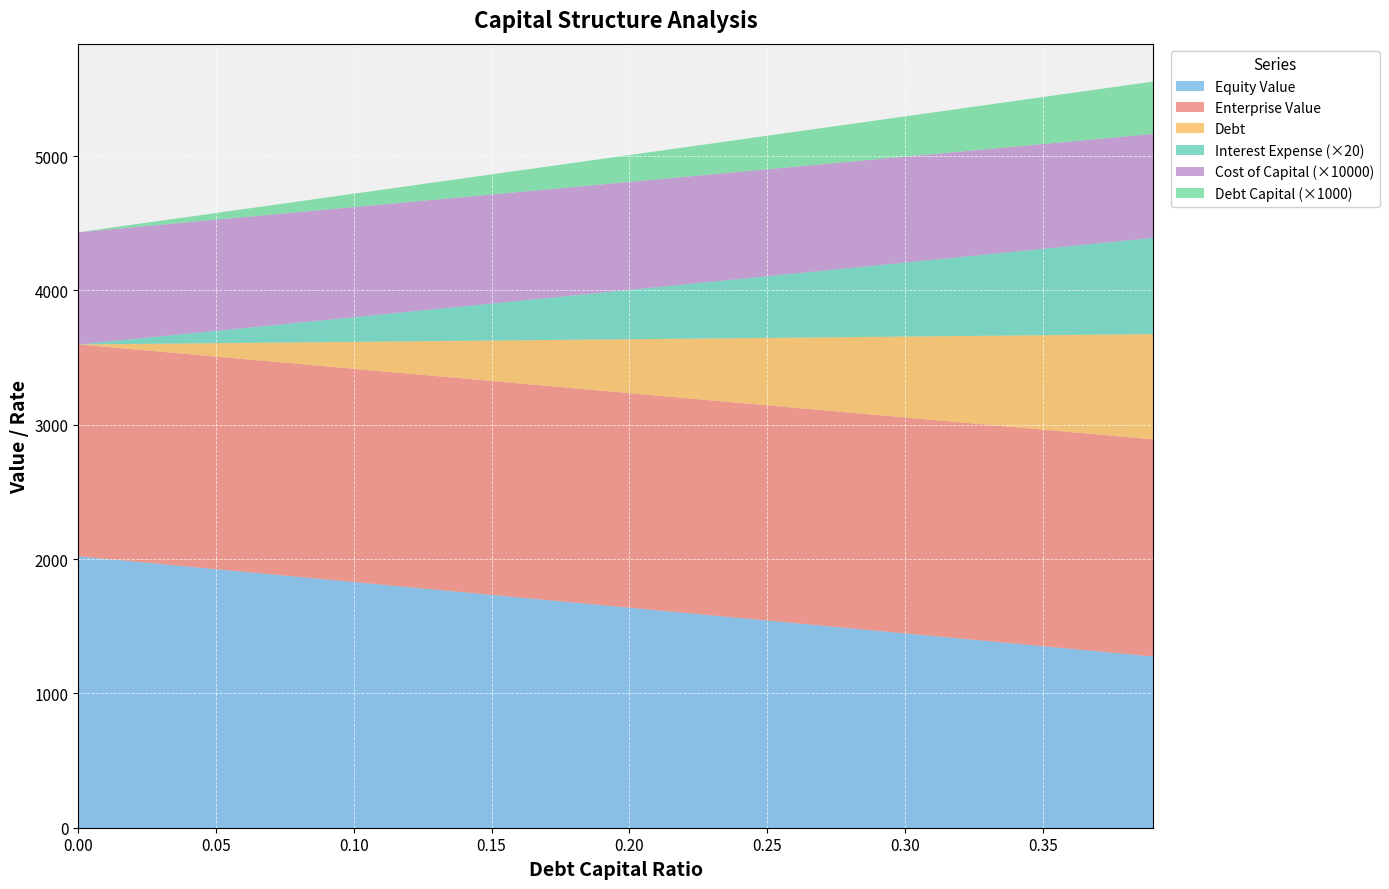

Reading left to right, transcribe all the data shown in this chart.

debt_capital: 0.0=0.0	0.05=0.1	0.1=0.1	0.15=0.1	0.2=0.2	0.25=0.2	0.3=0.3	0.35=0.3	0.39=0.4
cost_capital: 0.0=0.1	0.05=0.1	0.1=0.1	0.15=0.1	0.2=0.1	0.25=0.1	0.3=0.1	0.35=0.1	0.39=0.1
equity_value: 0.0=2023.7	0.05=1928.0	0.1=1832.4	0.15=1736.8	0.2=1641.2	0.25=1545.7	0.3=1450.2	0.35=1354.7	0.39=1278.4
enterprise_value: 0.0=1577.7	0.05=1582.5	0.1=1587.3	0.15=1592.2	0.2=1597.2	0.25=1602.1	0.3=1607.1	0.35=1612.1	0.39=1616.1
debt: 0.0=0.0	0.05=100.5	0.1=201.0	0.15=301.4	0.2=401.9	0.25=502.4	0.3=602.9	0.35=703.4	0.39=783.7
interest_expense: 0.0=0.0	0.05=4.6	0.1=9.2	0.15=13.8	0.2=18.4	0.25=23.0	0.3=27.6	0.35=32.1	0.39=35.8